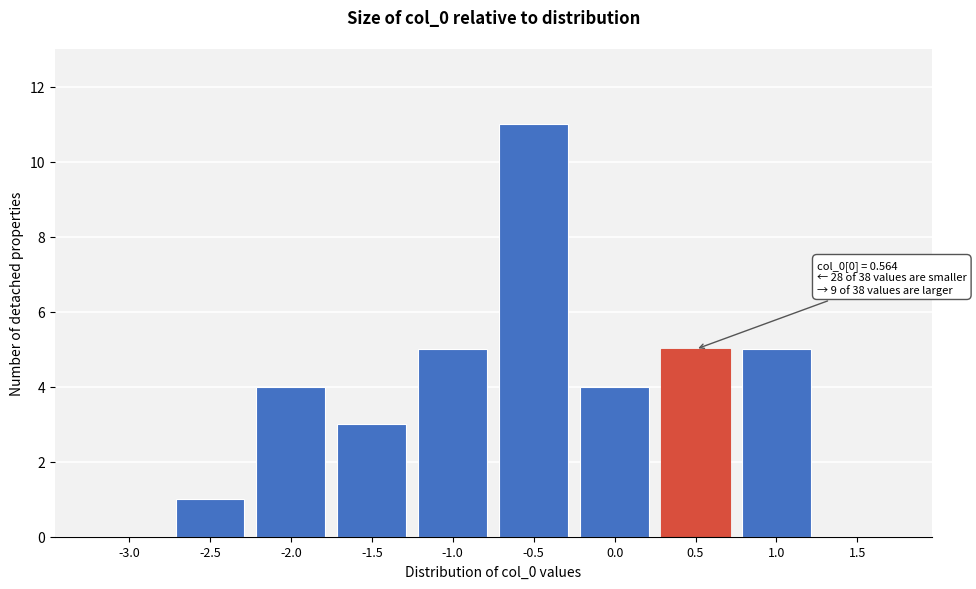

Reading left to right, list all the values displayed in this chart.

-3.0=0	-2.5=1	-2.0=4	-1.5=3	-1.0=5	-0.5=11	0.0=4	0.5=5	1.0=5	1.5=0